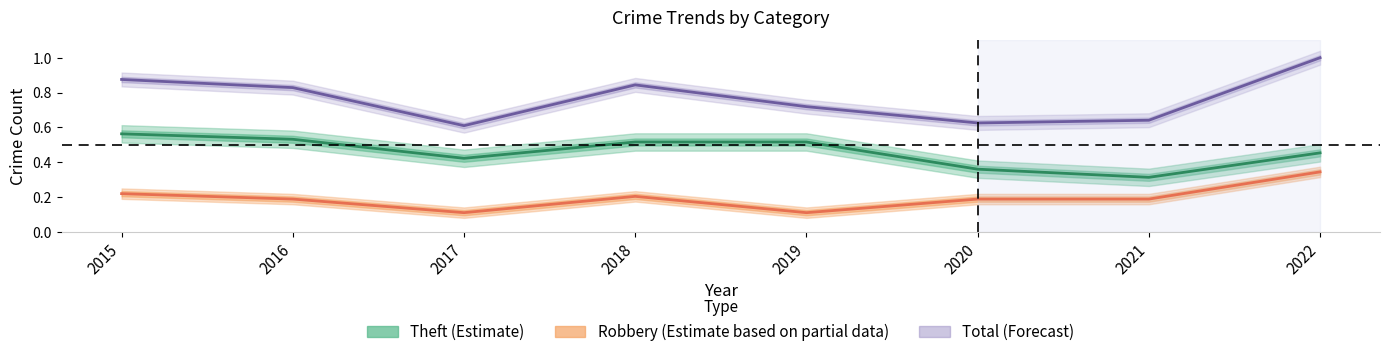

True or false: Theft (Estimate) and Total (Forecast) cross at least once.

False